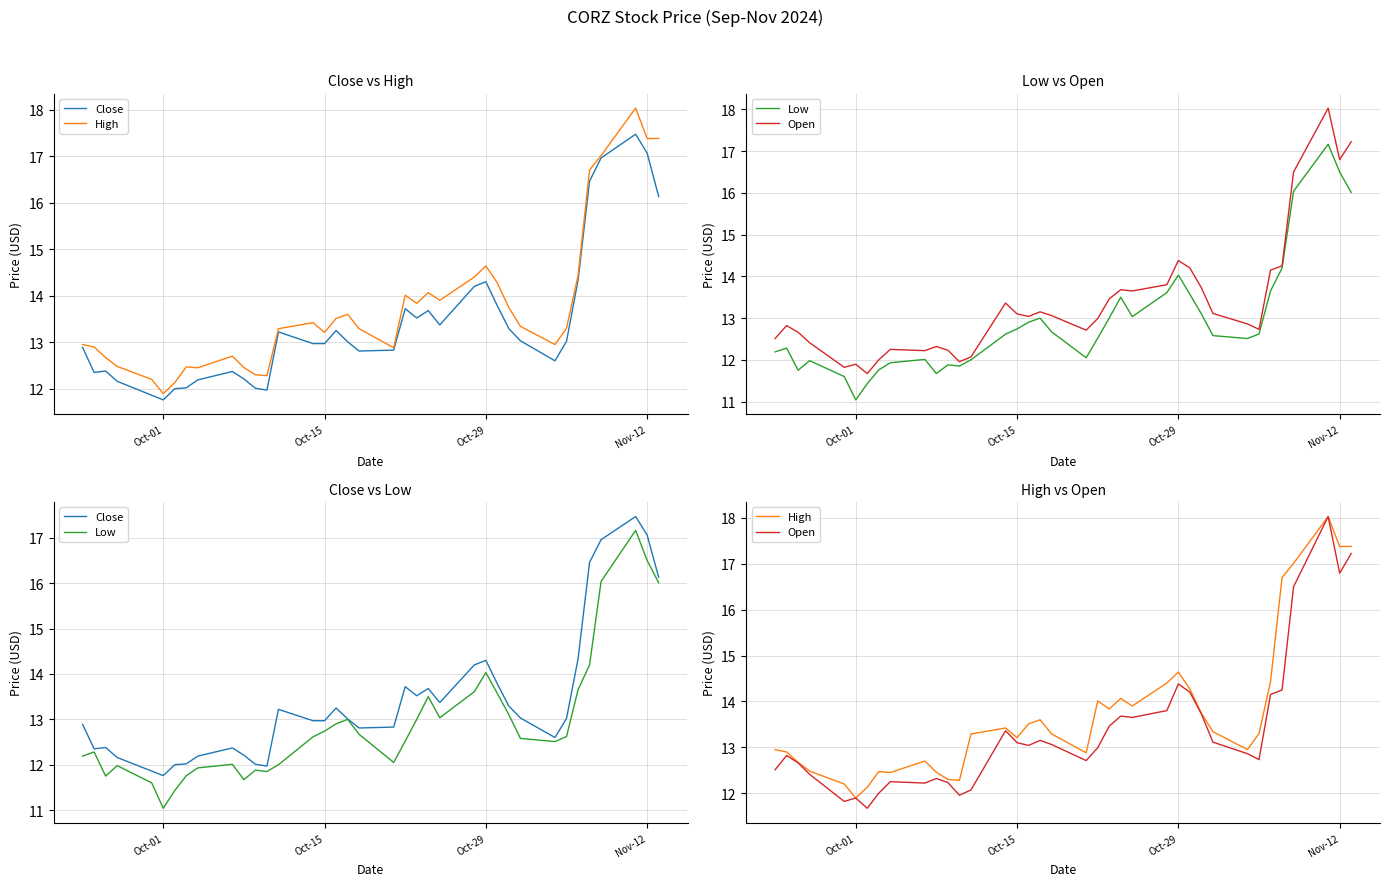

What is the difference between the maximum and minimum values in the Close series?

5.7